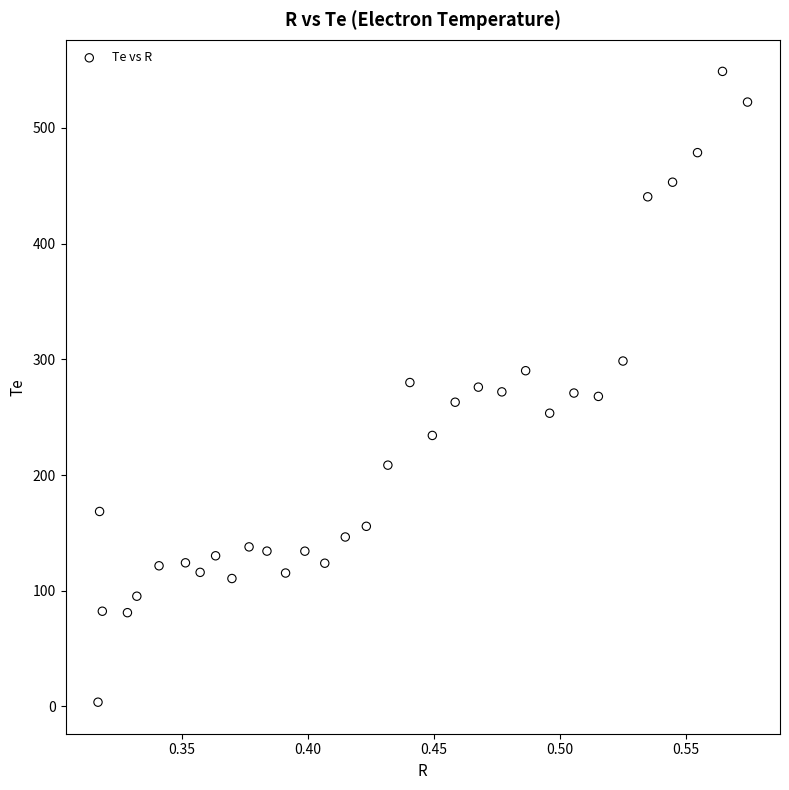

What is the range of X values (max minus min)?

0.3